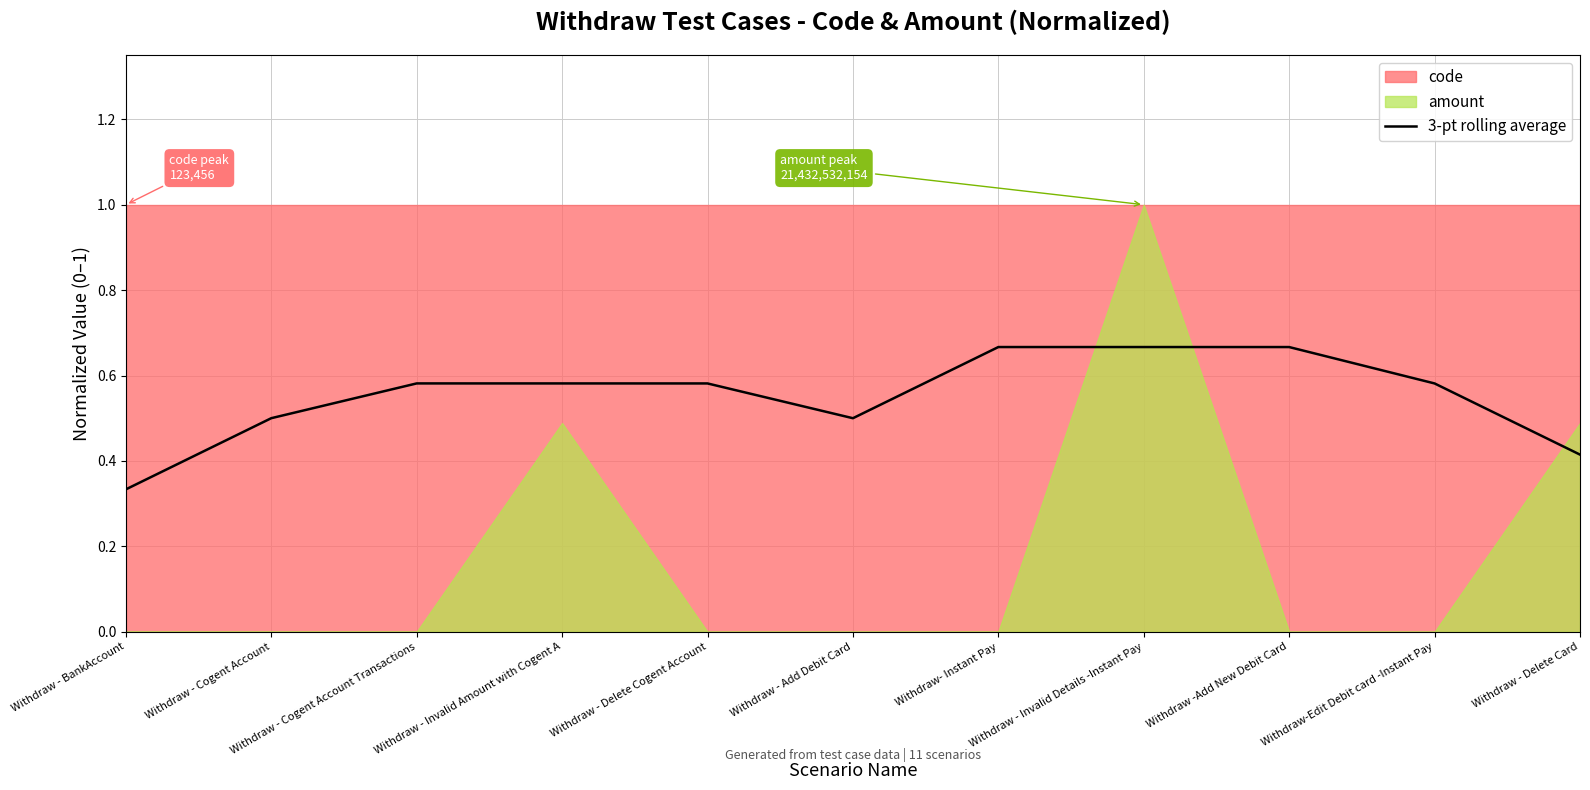

What is the smallest value displayed?

0.3